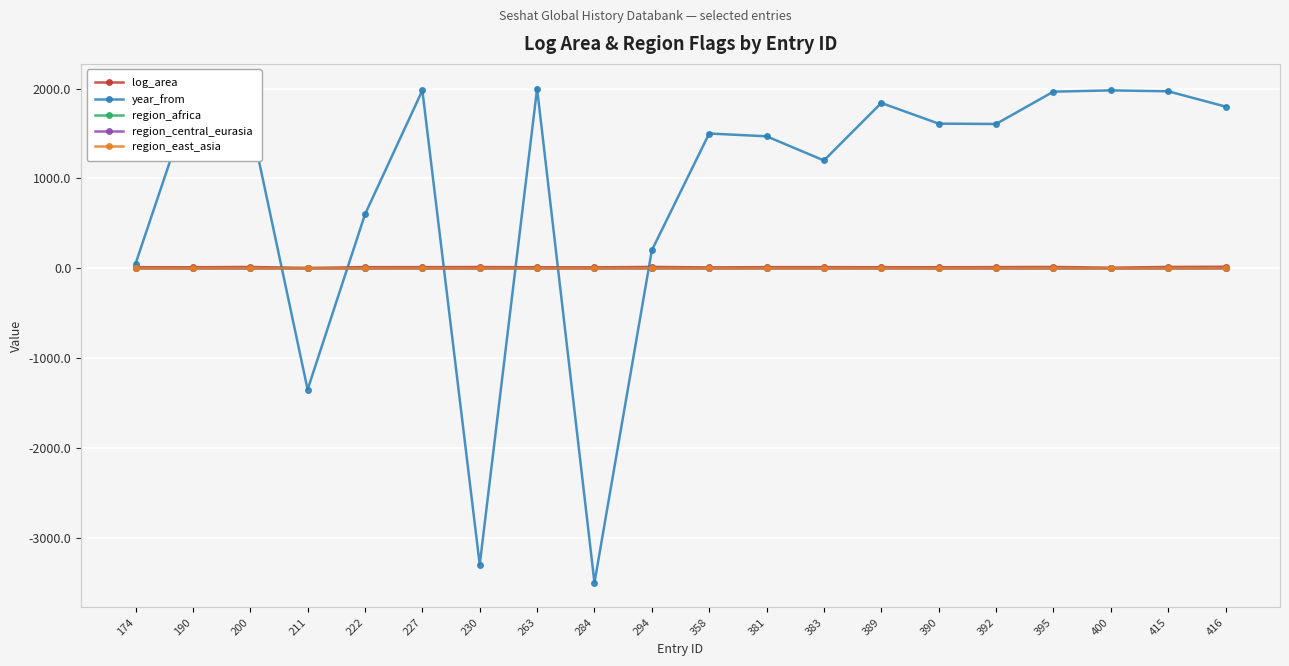

The year_from series shows -5373.5 at 230. True or false?

False